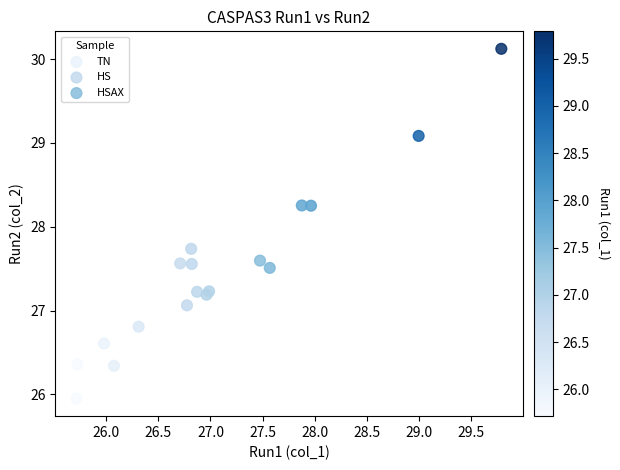

Which series reaches the minimum Y coordinate?

TN